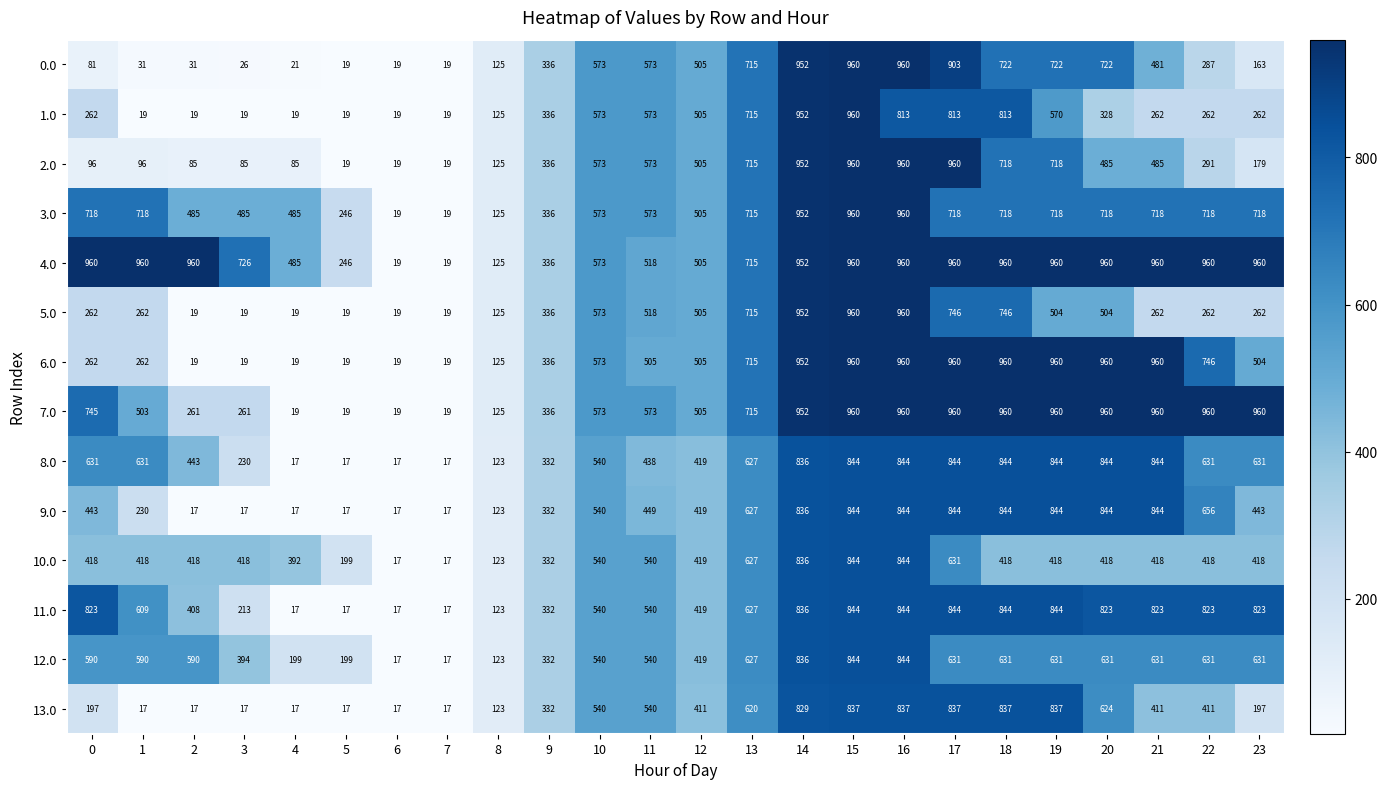

What is the lowest value of the 9.0 series?

17